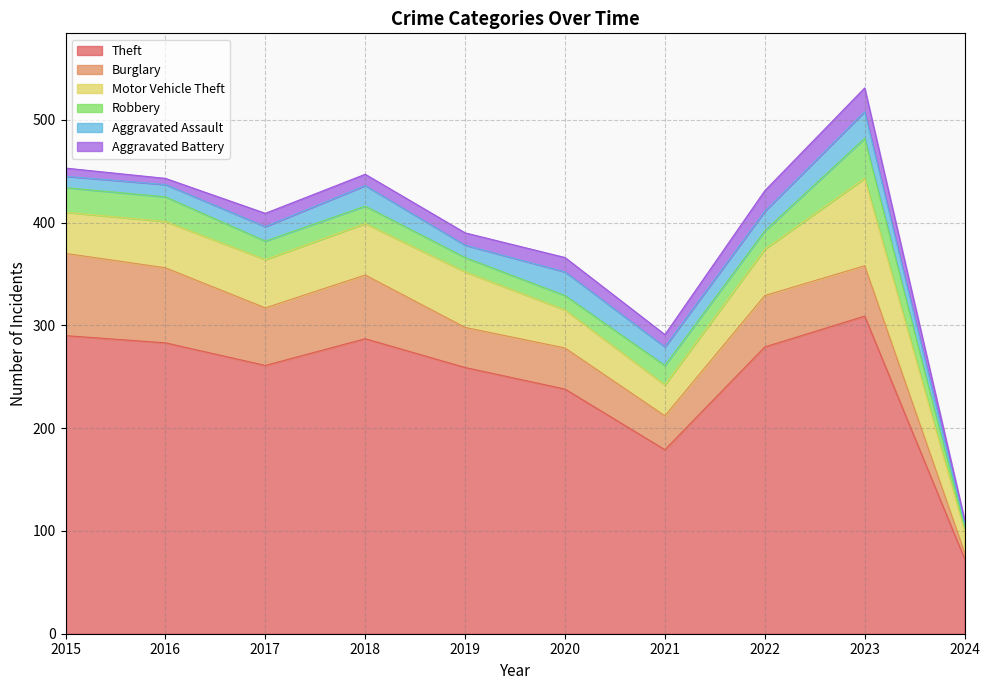

Read the Motor Vehicle Theft value at 2015.

40